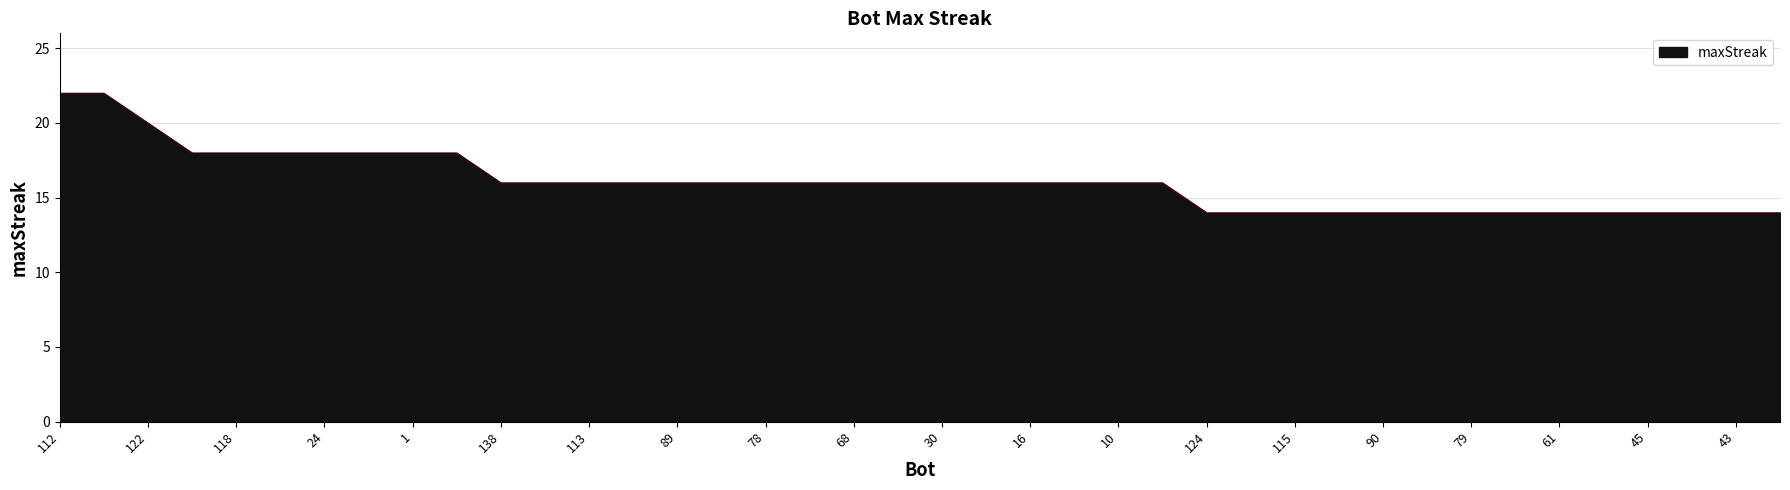

What is the average value?

16